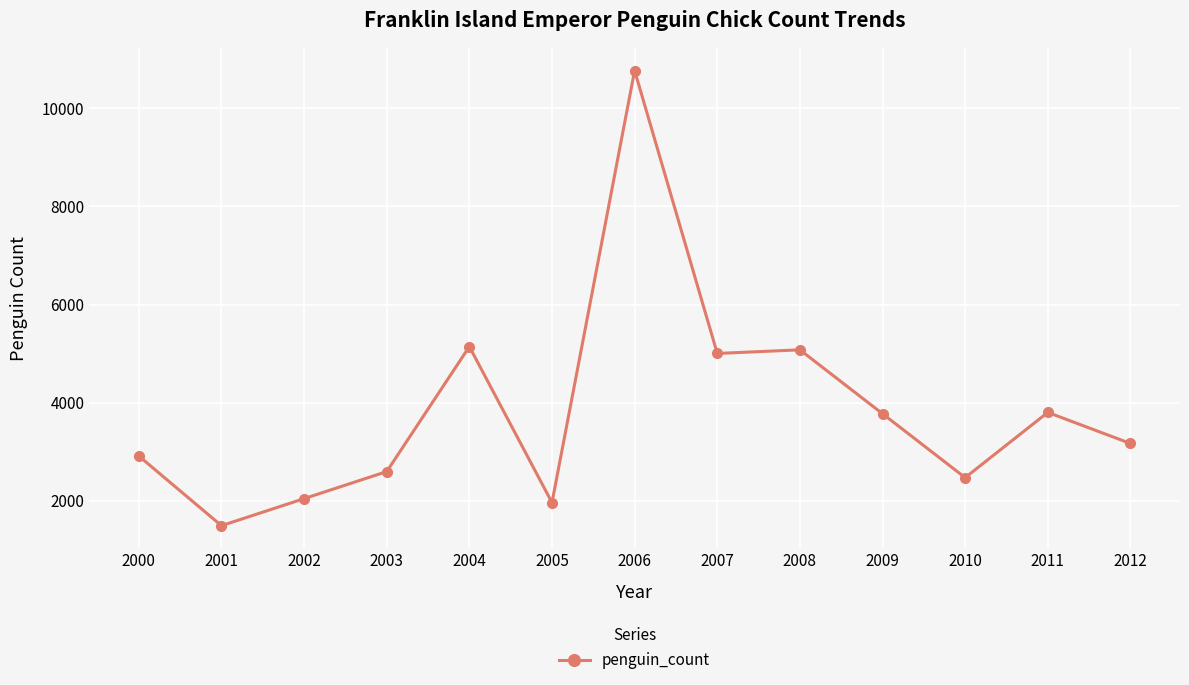

What is the average value?

3865